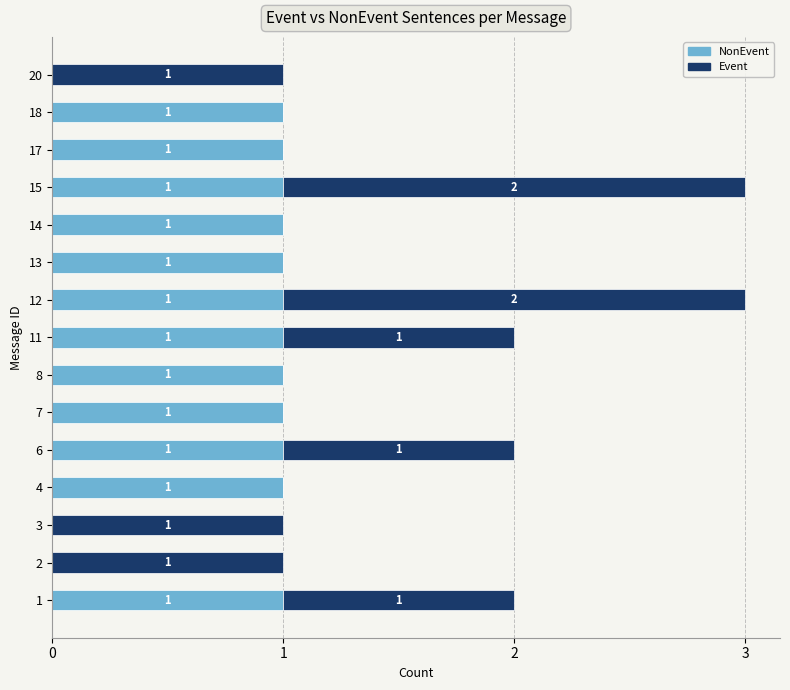

What is the sum of all NonEvent values?

12